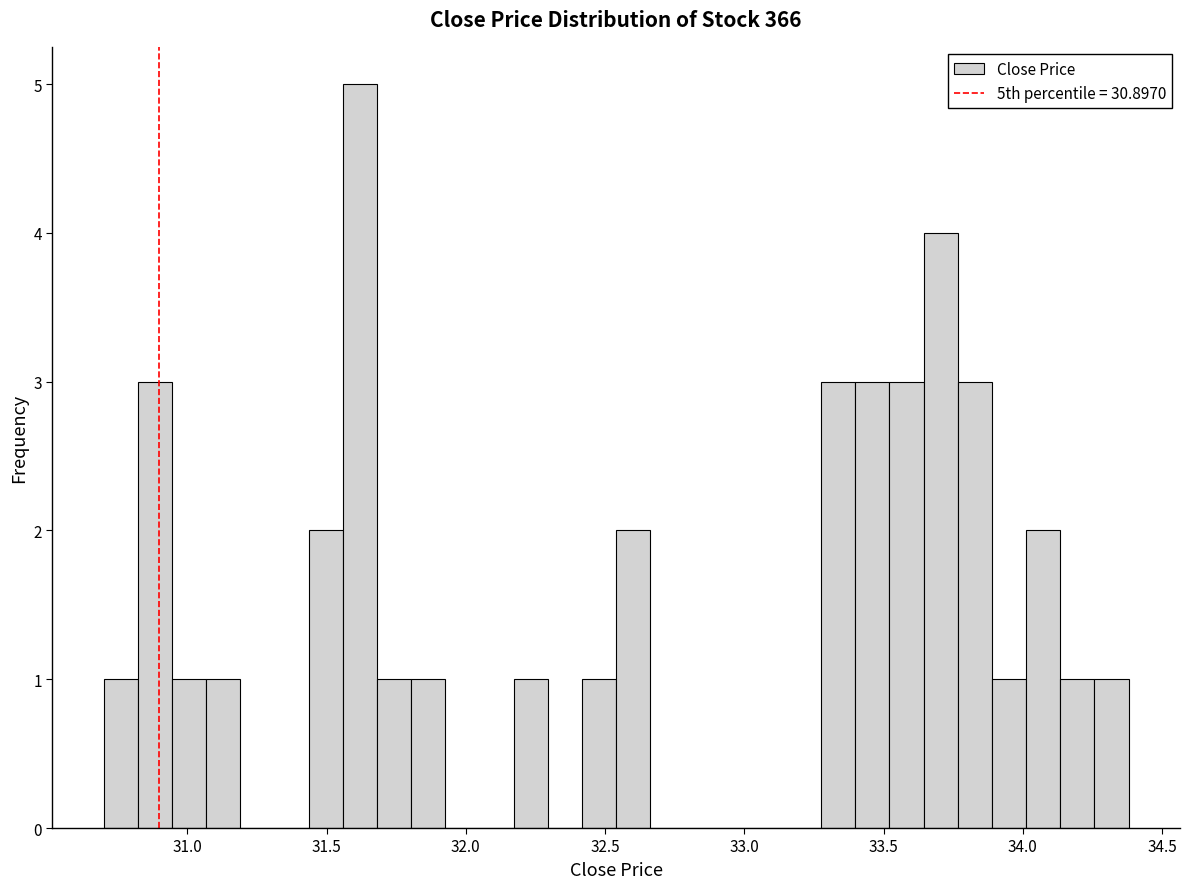

Around what value on the x-axis is the tallest bar? Give the approximate position of its centre, as read against the axis.

31.60